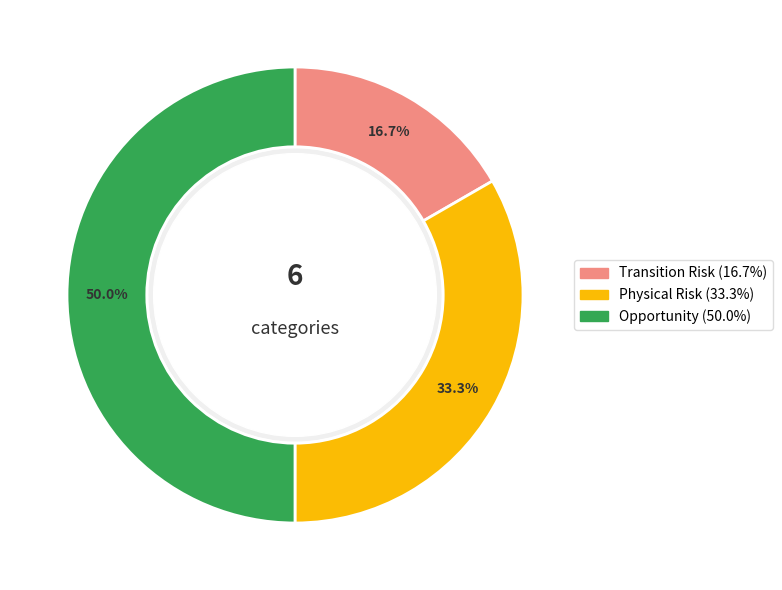

Which category has the biggest portion of the pie?

Opportunity